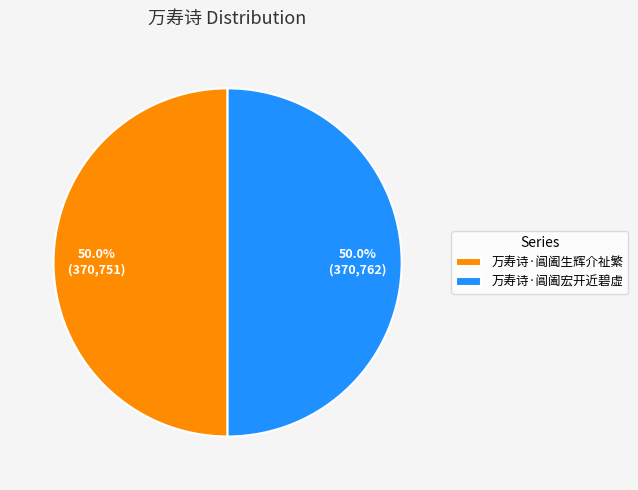

What percentage is NOT represented by 万寿诗·阊阖宏开近碧虚?

50.0%